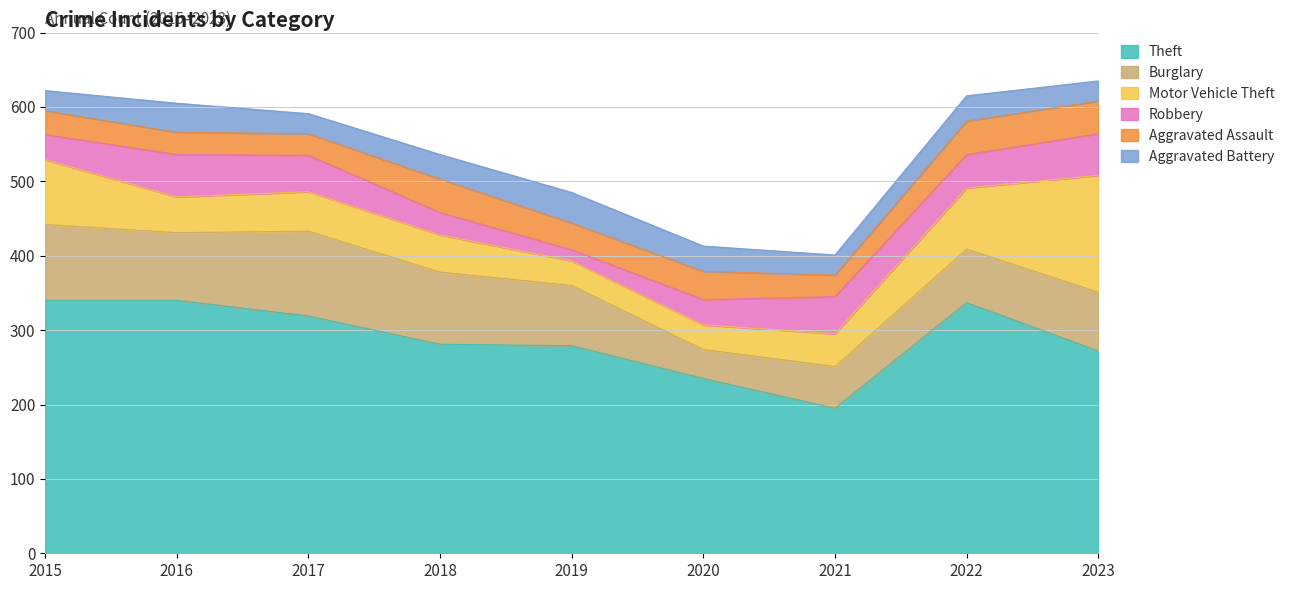

At which category does Burglary reach its first local valley?

2016